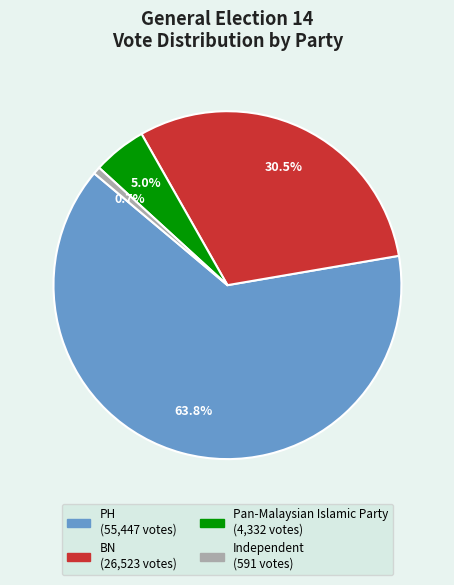

True or false: BN accounts for 44% of the total.

False